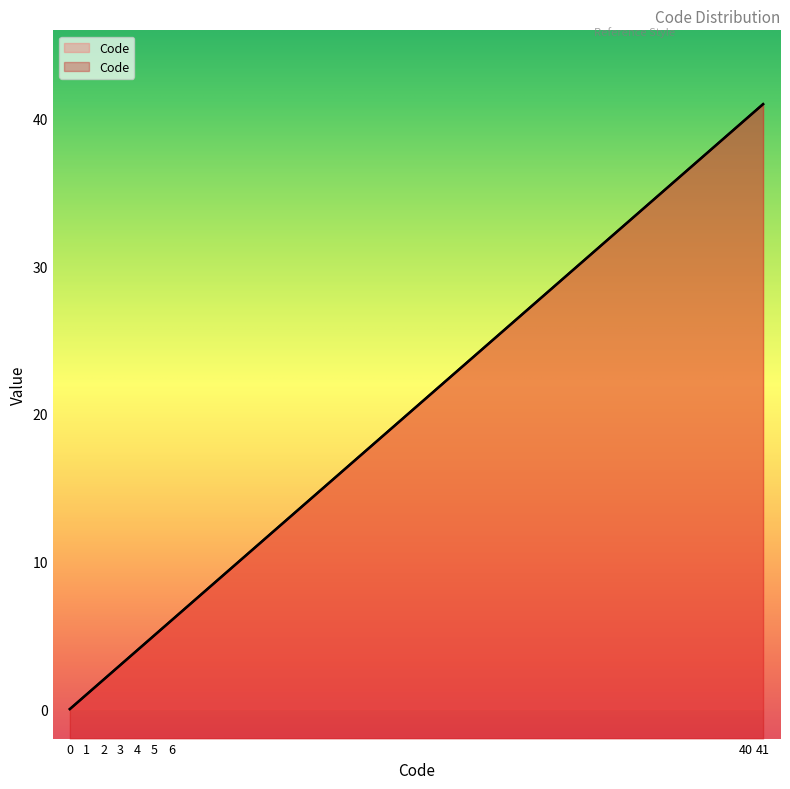

Does the chart have visible grid lines?

No